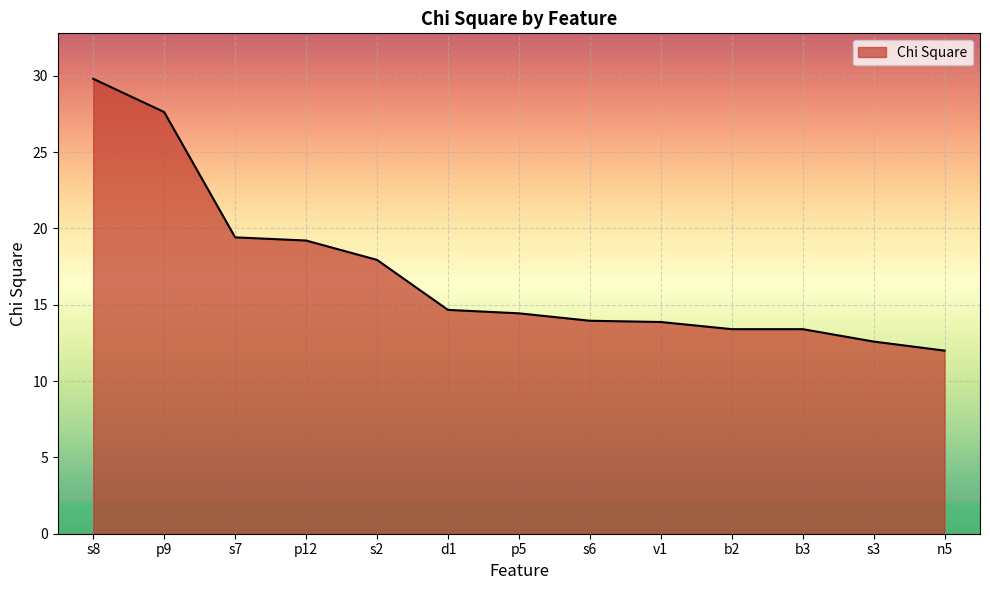

Read the value at s7.

19.4